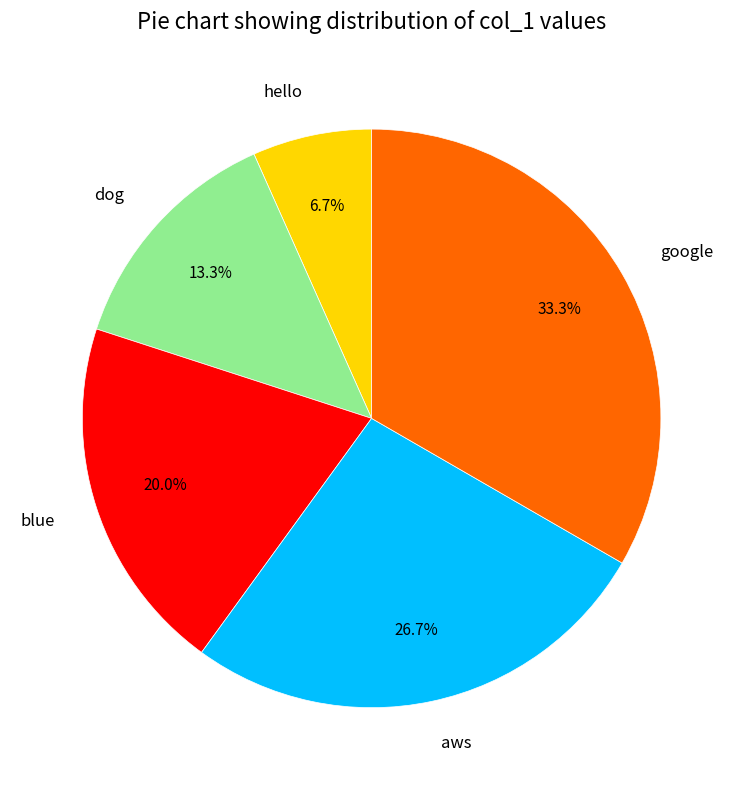

To the nearest percent, what is the average slice percentage?

20%